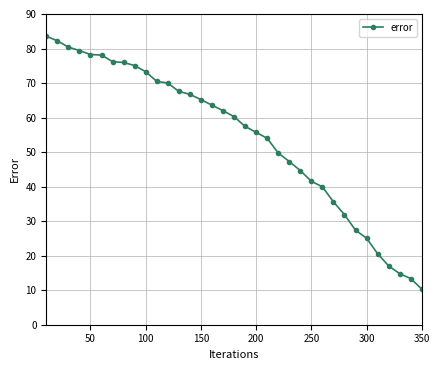

What is the maximum value shown in the chart?

83.6